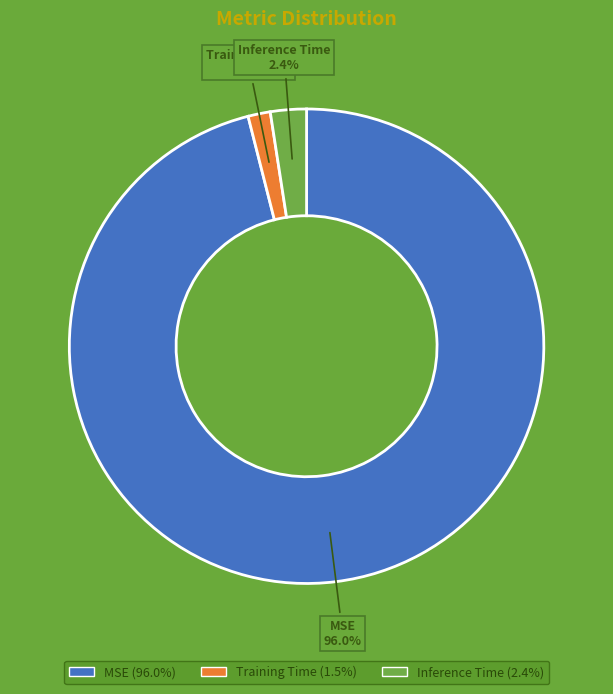

How much of the chart is everything except Inference Time?

97.6%